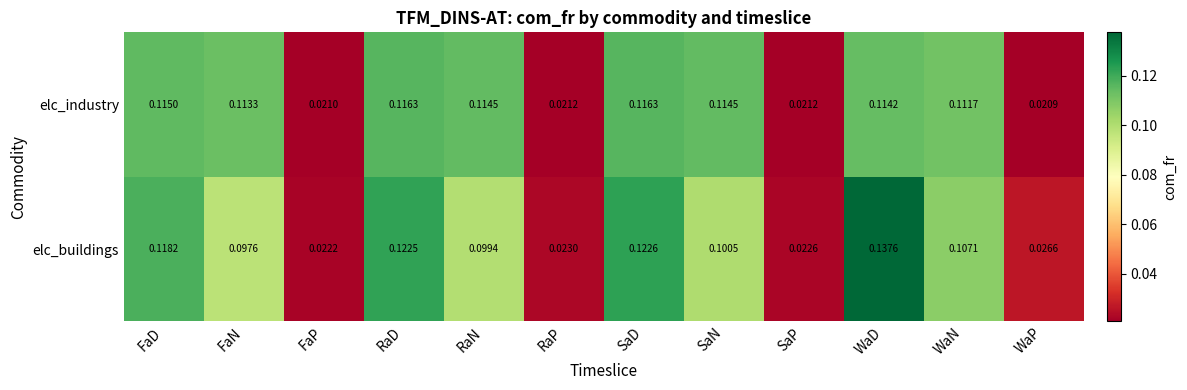

Where is elc_buildings nearest to the value 0?

FaP